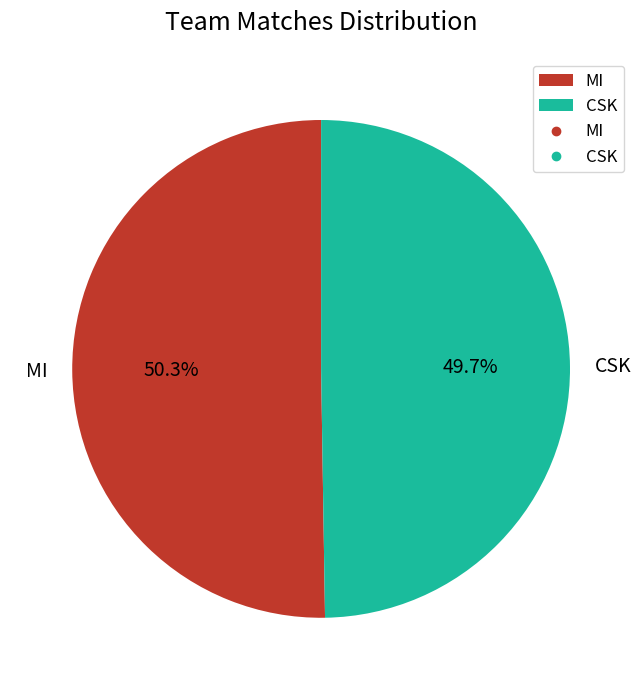

Is it true that MI is 56% of the pie?

False